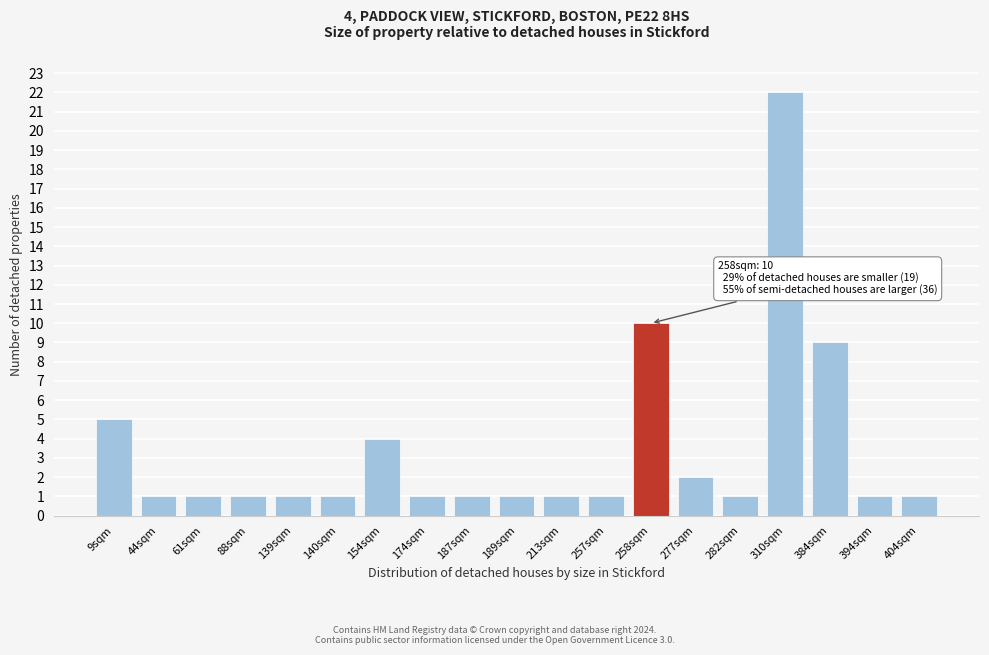

Reading right to left, what are all the values shown in this chart?

404sqm=1	394sqm=1	384sqm=9	310sqm=22	282sqm=1	277sqm=2	258sqm=10	257sqm=1	213sqm=1	189sqm=1	187sqm=1	174sqm=1	154sqm=4	140sqm=1	139sqm=1	88sqm=1	61sqm=1	44sqm=1	9sqm=5